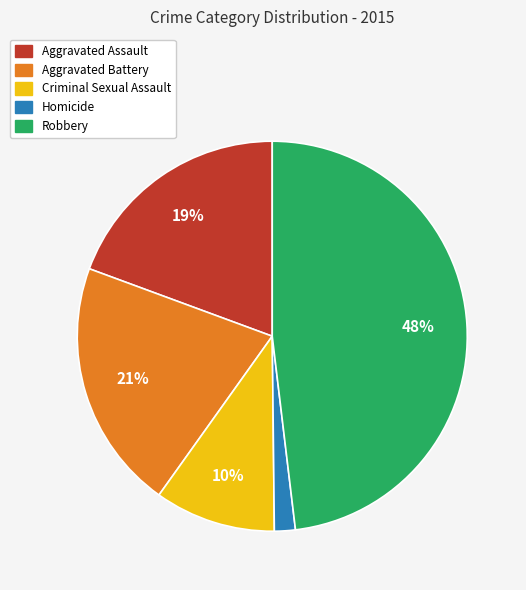

To the nearest percent, what is the difference between the largest and smallest slice percentages?

46%